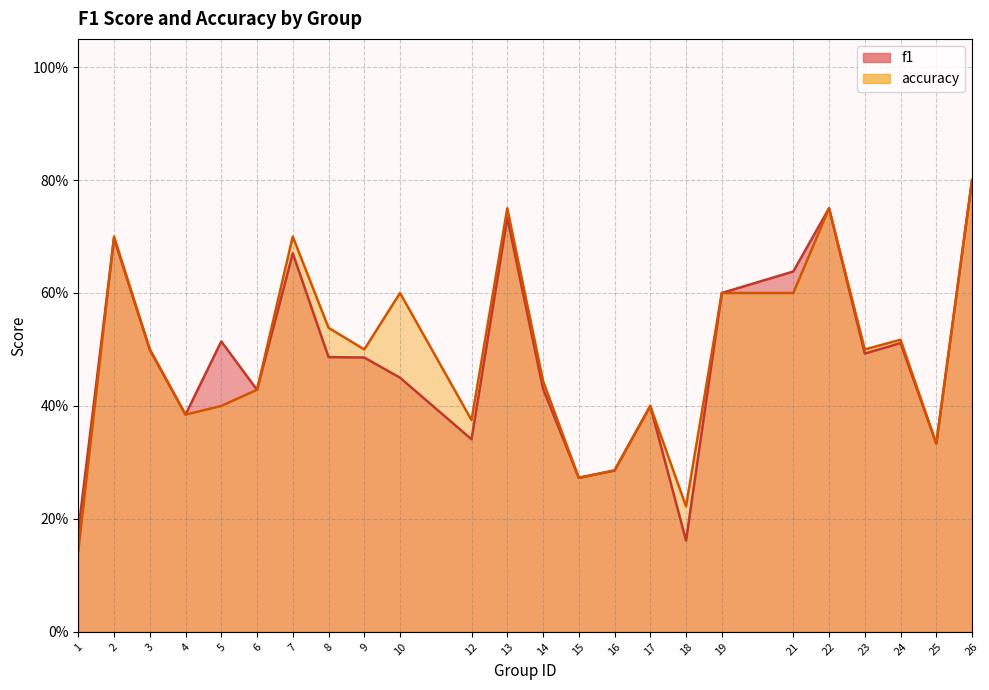

What is the spread (max minus min) of values at 18?

0.1